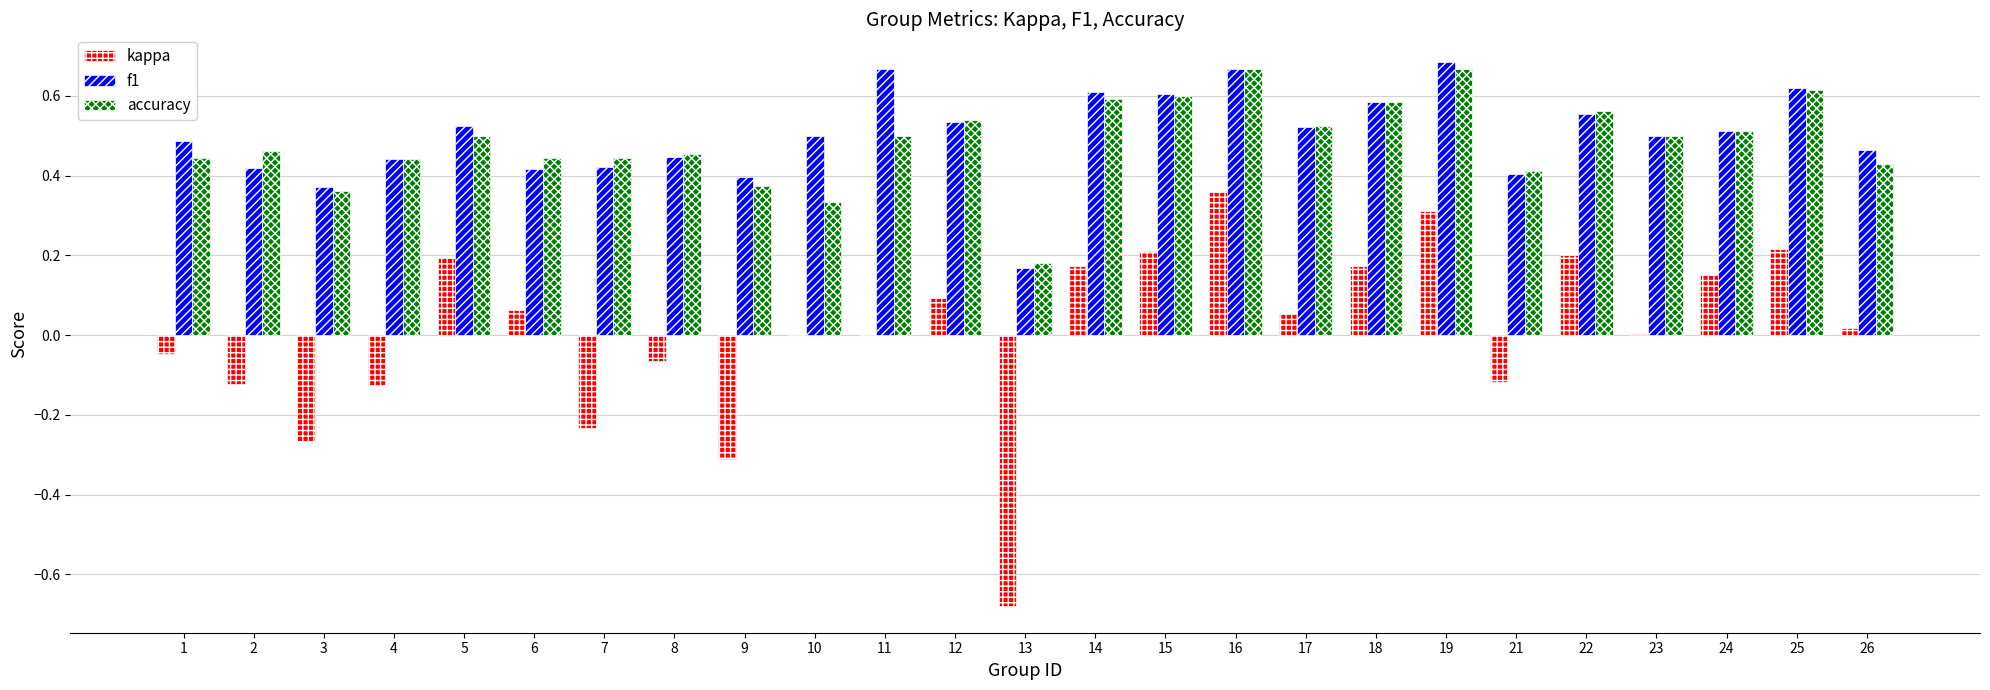

Which series changed the most between 1 and 17?

kappa